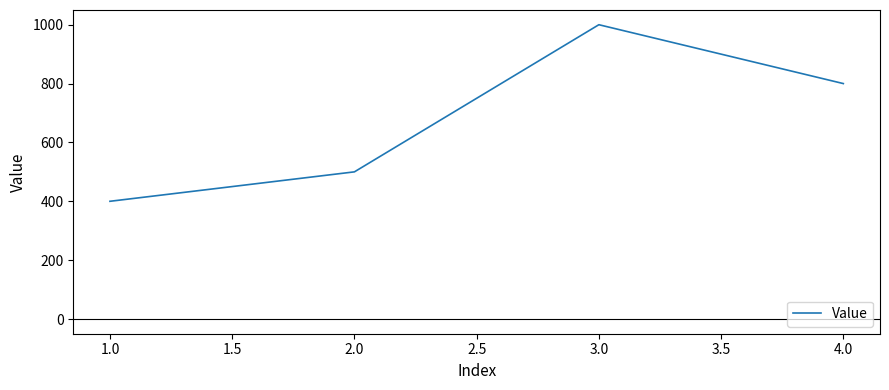

Reading left to right, list all the values displayed in this chart.

400	500	1000	800